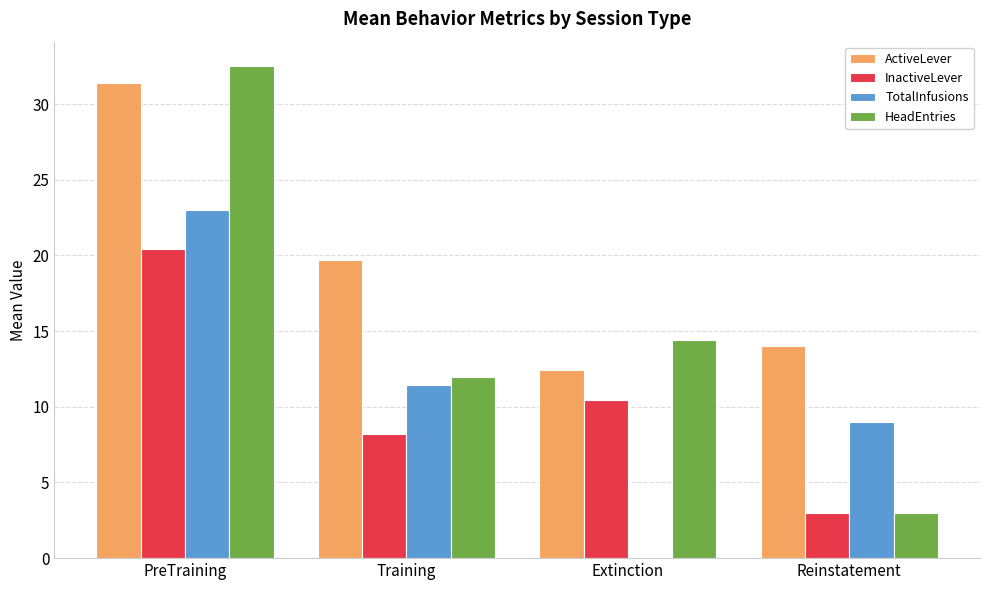

What is the average value of the InactiveLever series?

10.5